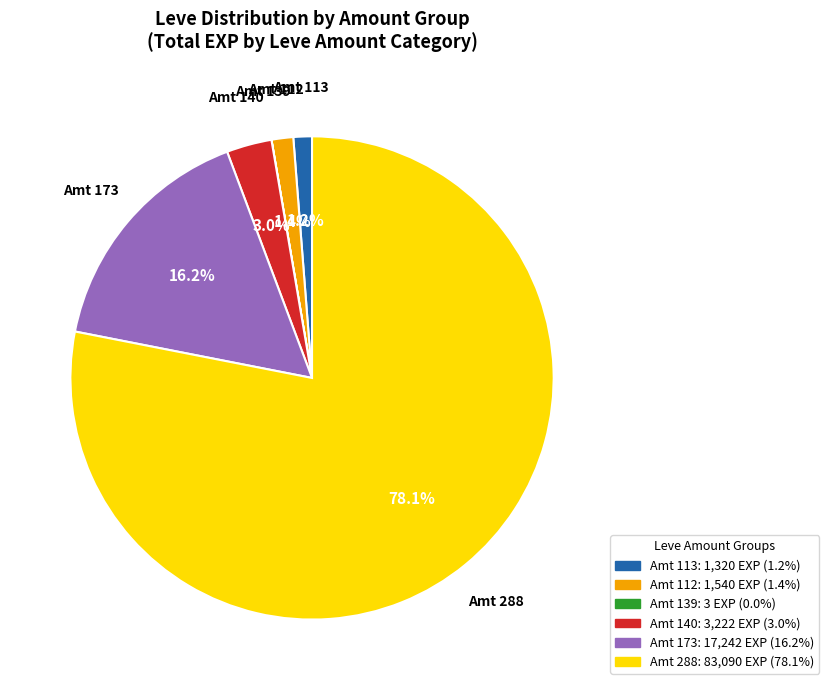

Is there any slice that represents more than half of the pie?

Yes